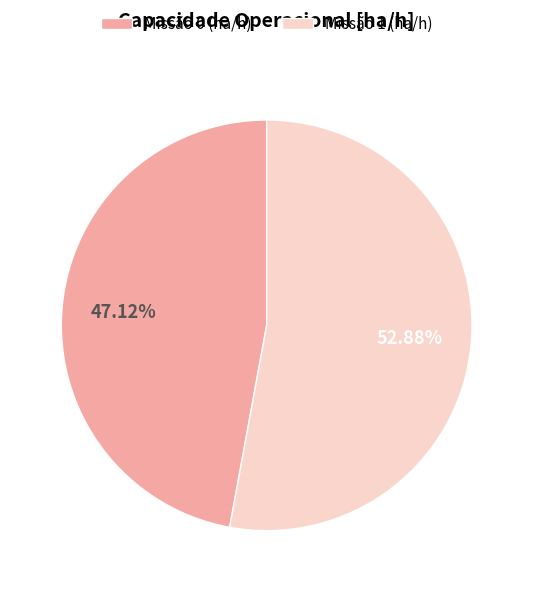

To the nearest percent, what is the difference between the largest and smallest slice percentages?

6%